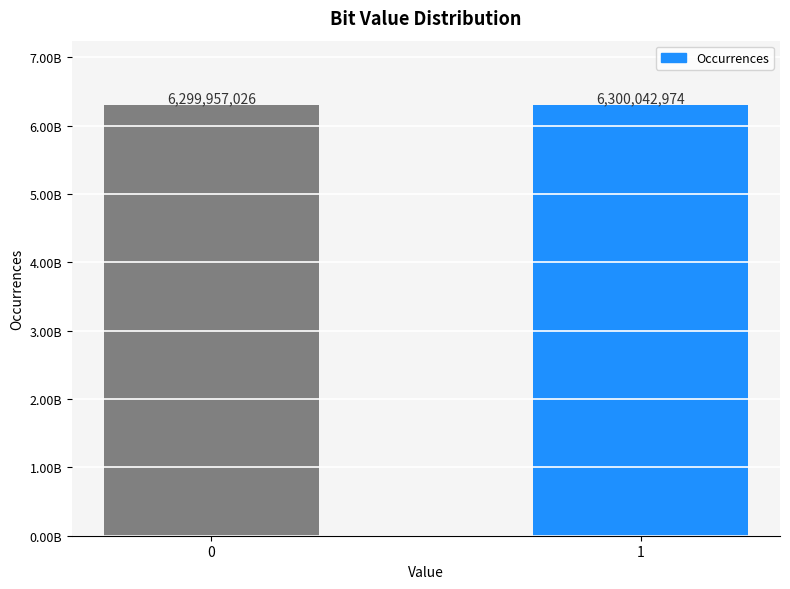

What is the difference between the maximum and minimum values?

85948